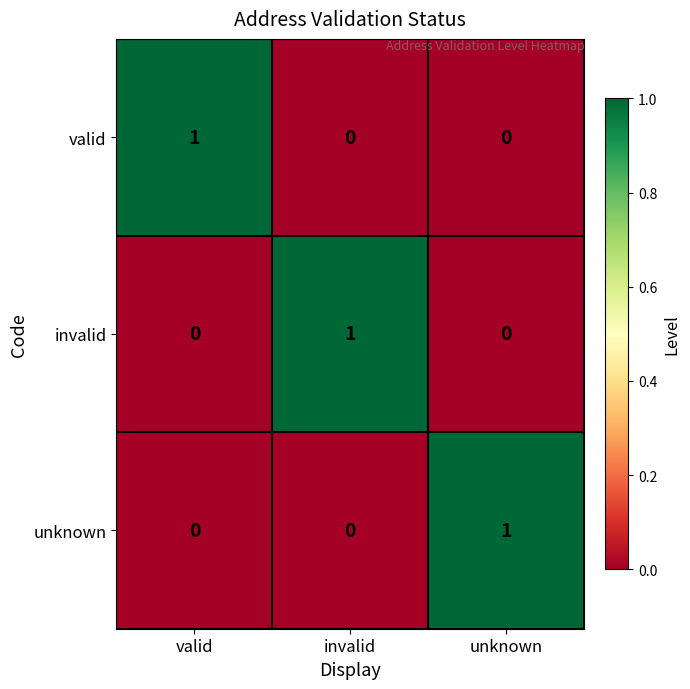

True or false: invalid has a value of 0 at valid.

True